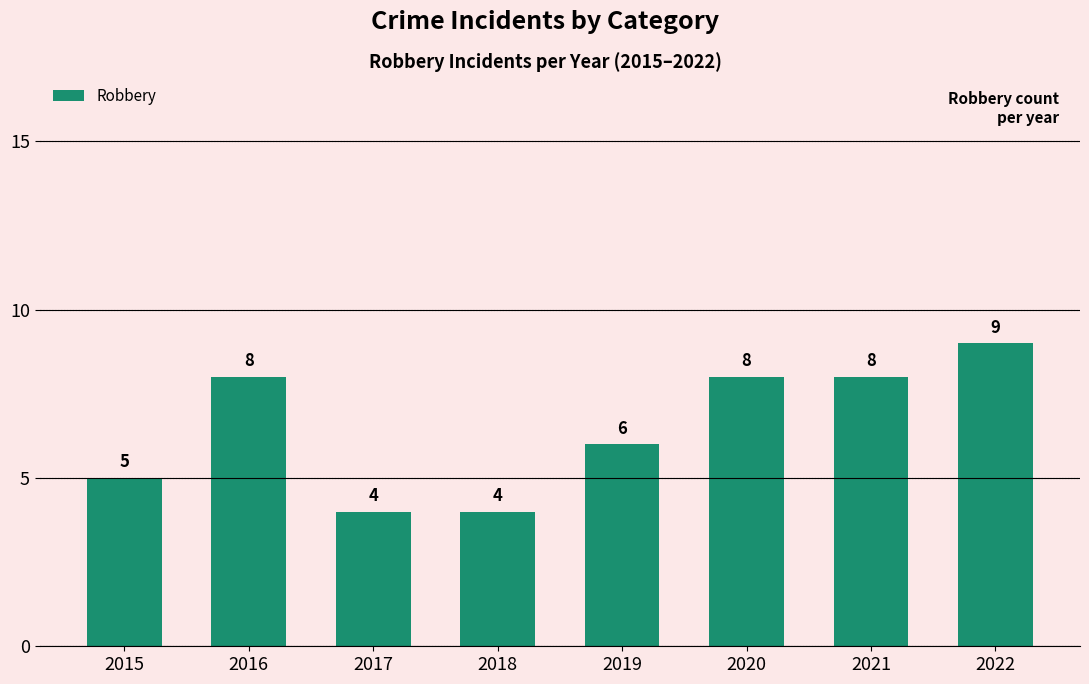

Which category has the highest value across all series?

2022